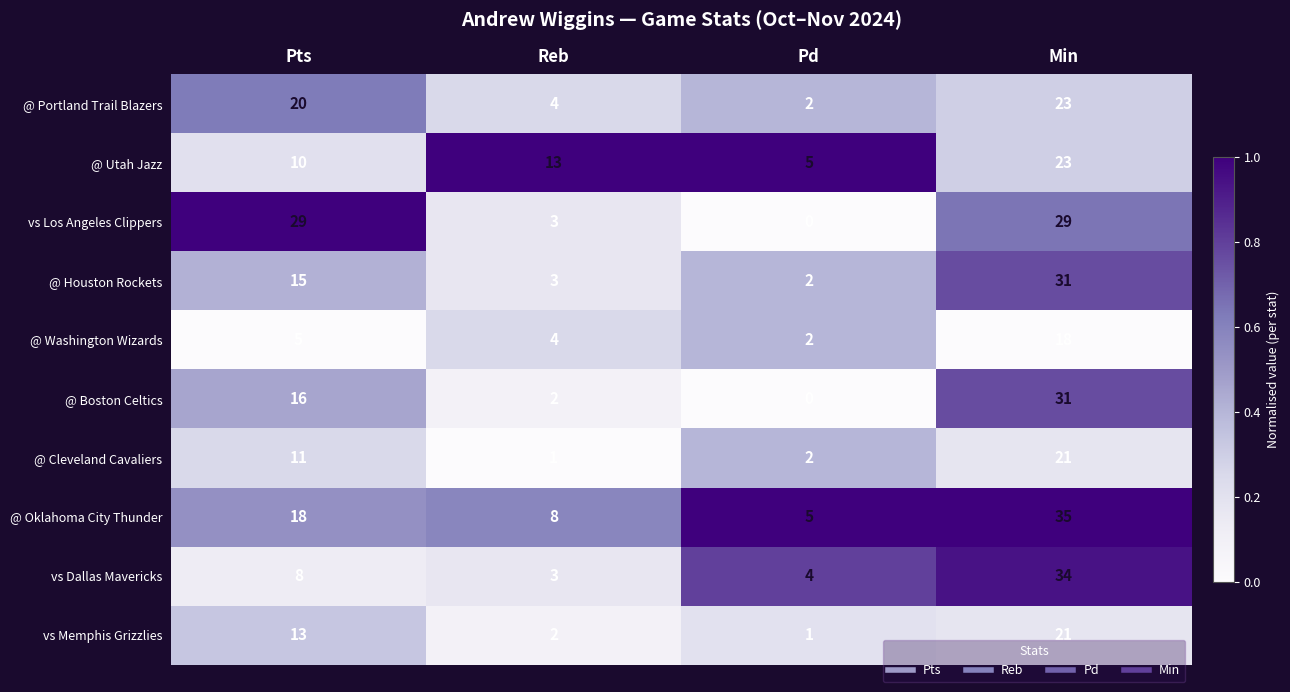

At Pts, list the series in order from smallest to largest.

@ Washington Wizards, vs Dallas Mavericks, @ Utah Jazz, @ Cleveland Cavaliers, vs Memphis Grizzlies, @ Houston Rockets, @ Boston Celtics, @ Oklahoma City Thunder, @ Portland Trail Blazers, vs Los Angeles Clippers